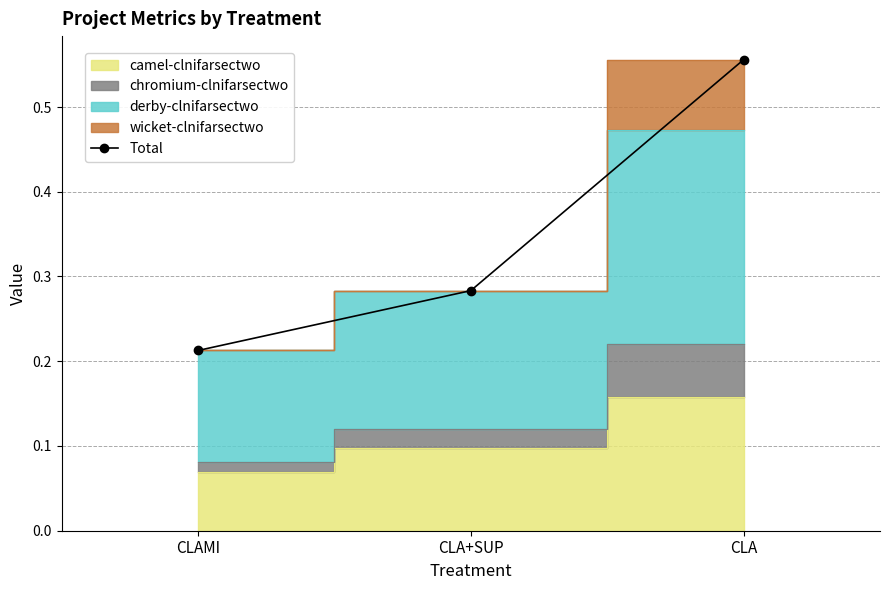

What position from the right is CLA+SUP?

2